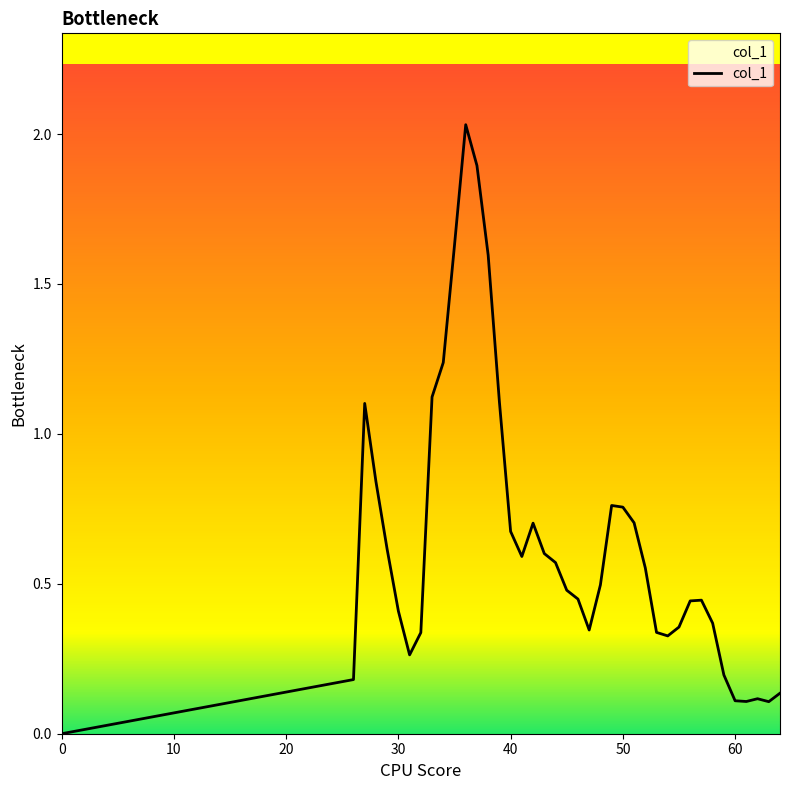

The chart shows a value of 0.4 at 40. True or false?

False